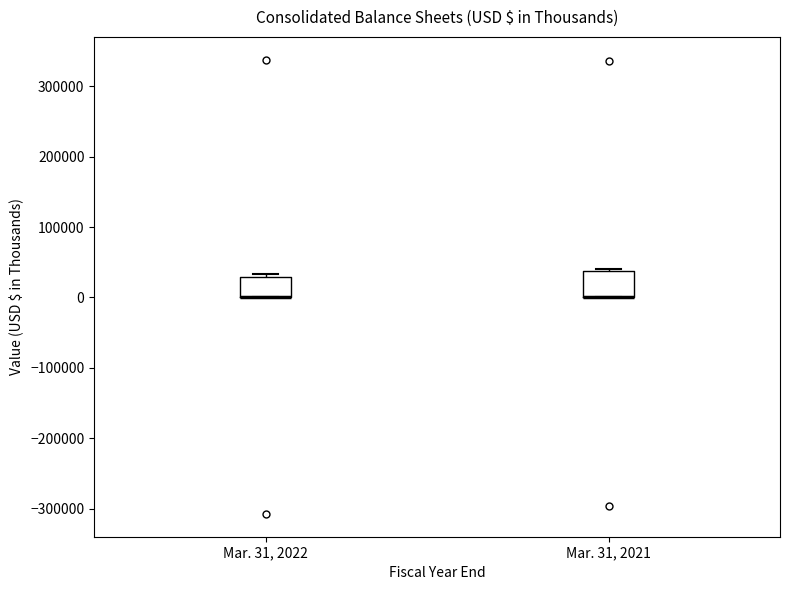

Reading left to right, transcribe this box plot: for each box, give where its median line is, the range the box spans, and where its two whiskers end, as read against the y-axis. The values are not printed on the chart, so give them approximately, as read against the axis.

Mar. 31, 2022: median 0 (drawn on the box's lower edge), box 0 to 30000, whiskers 0 to 30000 (just above the box's upper edge)
Mar. 31, 2021: median 0 (drawn on the box's lower edge), box 0 to 40000, whiskers 0 to 40000